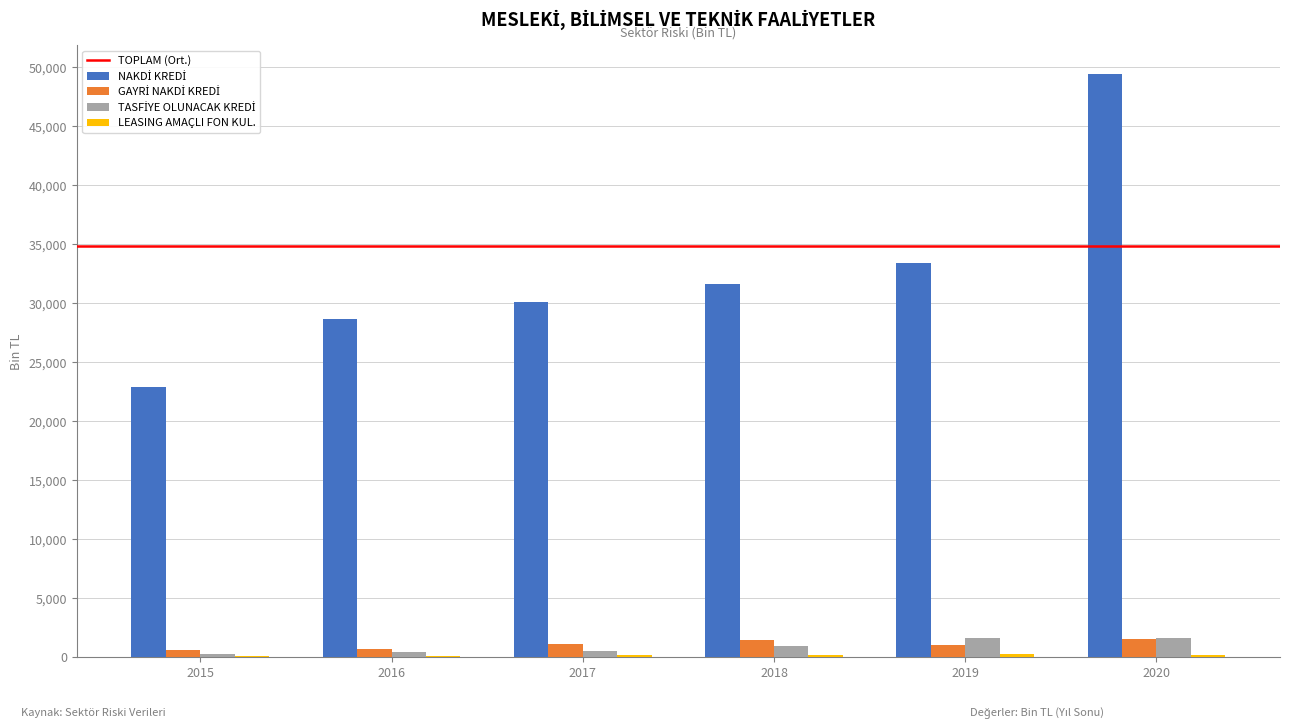

Count the number of categories in the chart.

6